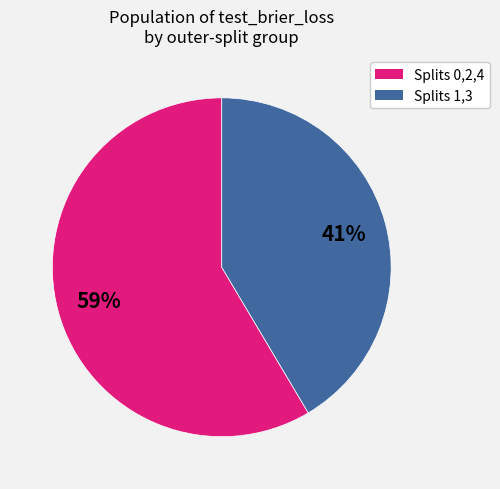

To the nearest percent, what is the average slice percentage?

50%